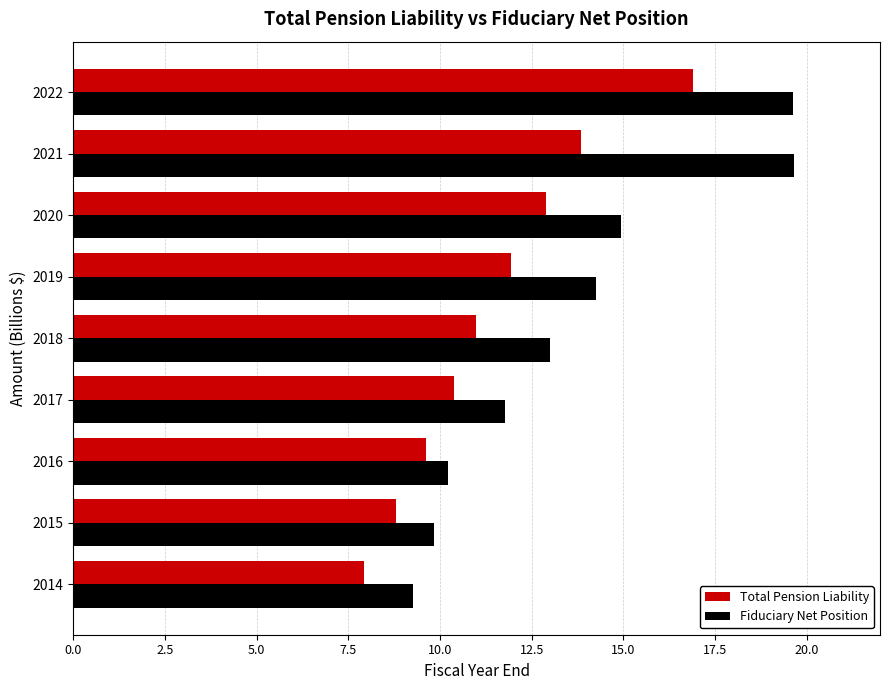

Which series has the largest range (max minus min)?

Fiduciary Net Position